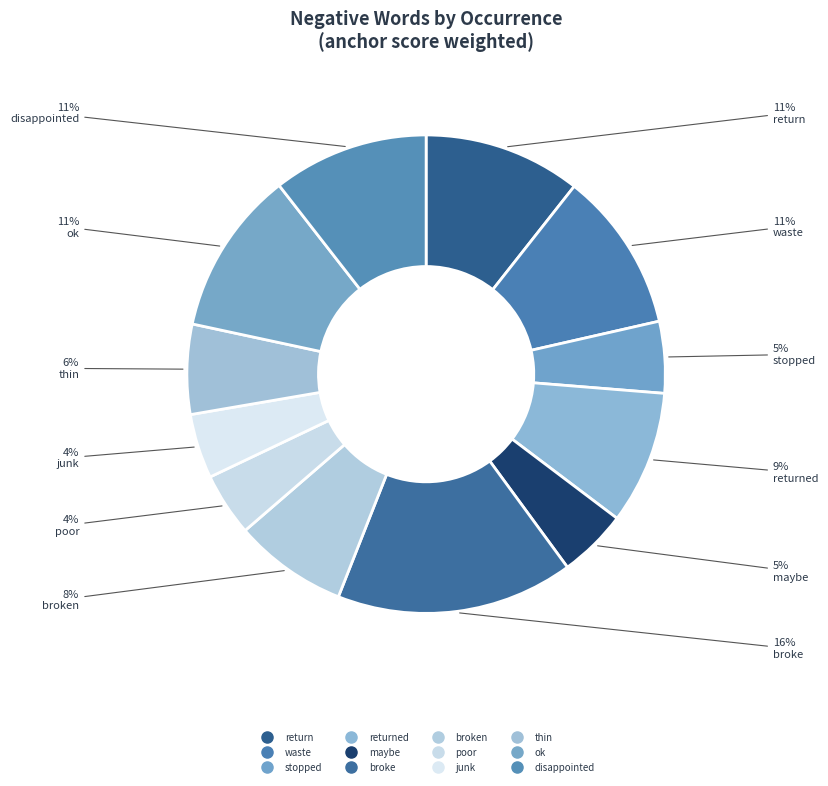

To the nearest percent, what is the average slice percentage?

8%